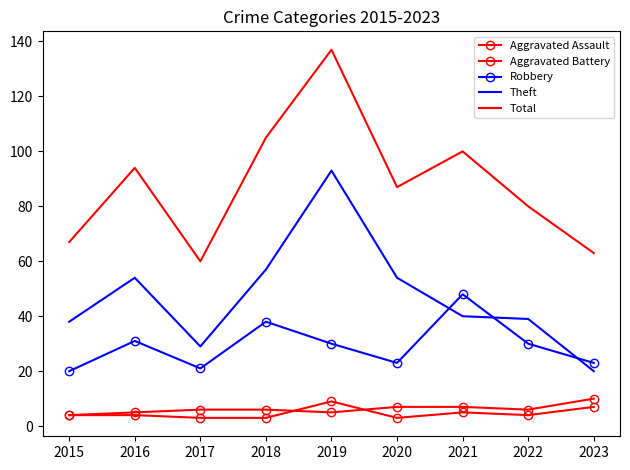

What is the average value of the Aggravated Assault series?

5